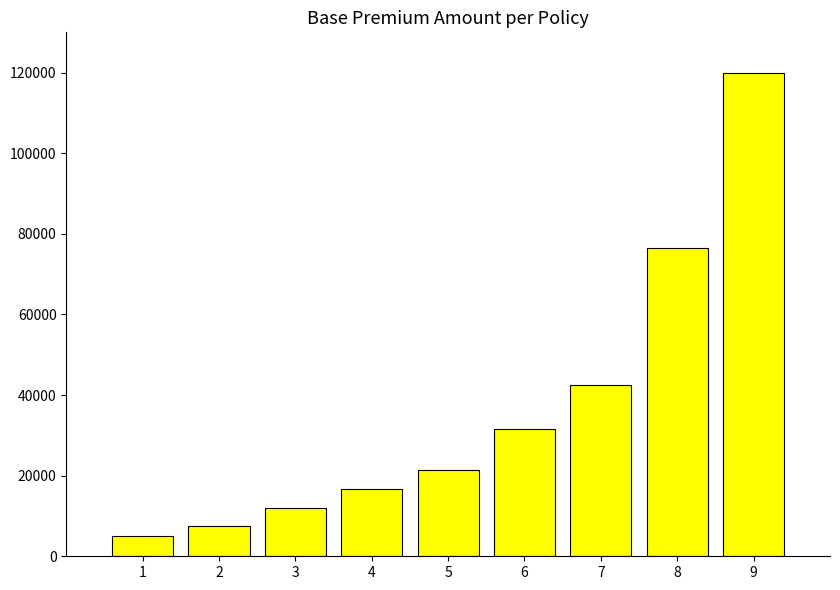

What is the difference between the values at 6 and 9?

88300